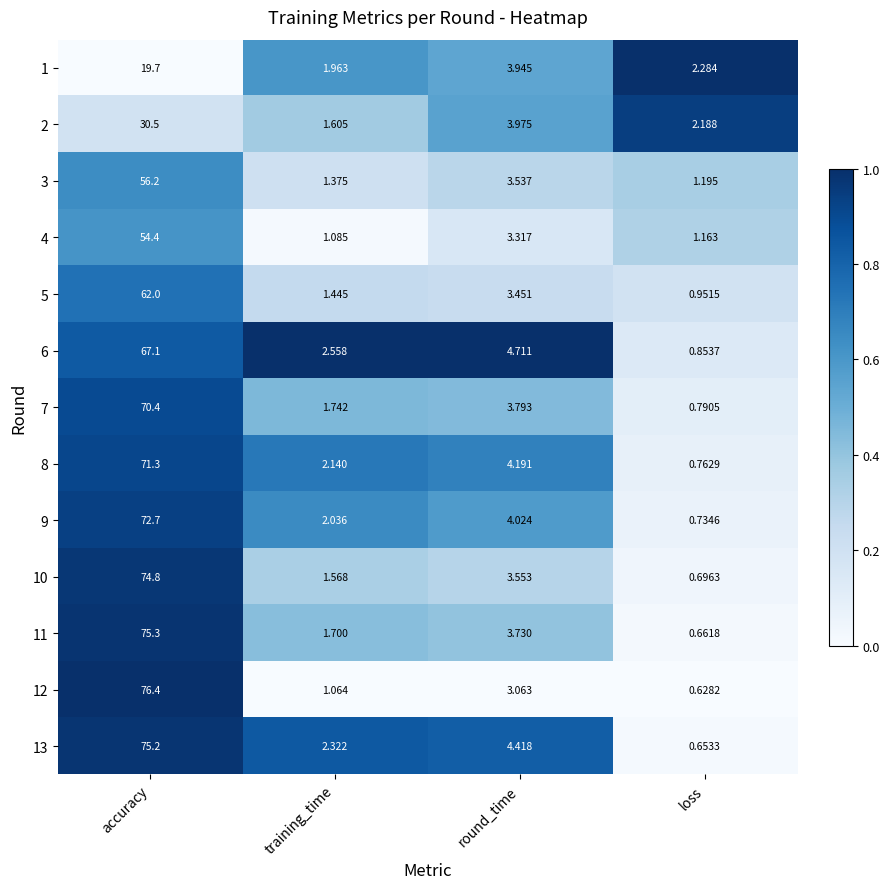

At which category is the sum across all series the highest?

accuracy